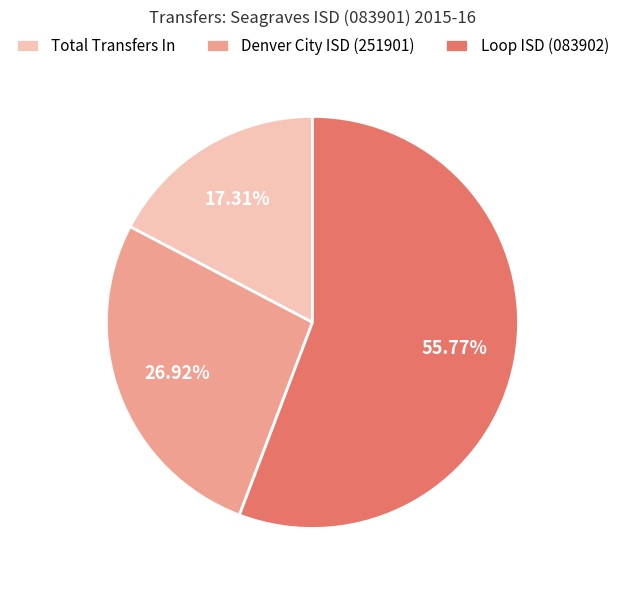

The Denver City ISD (251901) slice represents 27% of the pie. True or false?

True